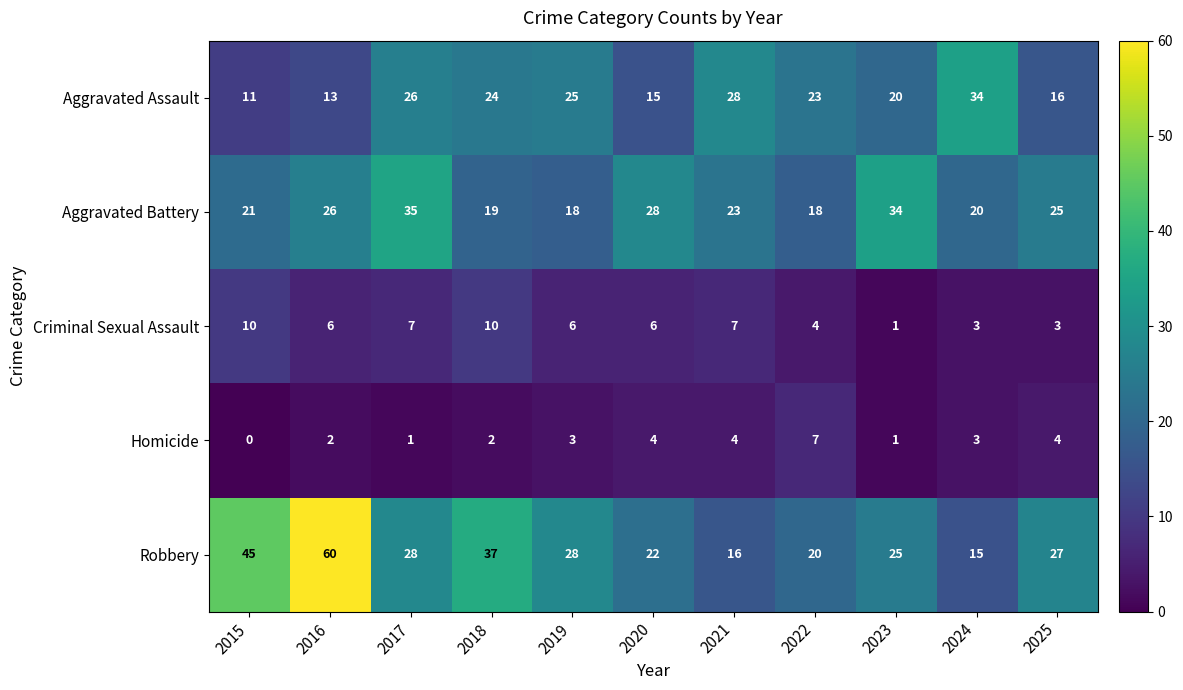

Which category has the highest value across all series?

2016